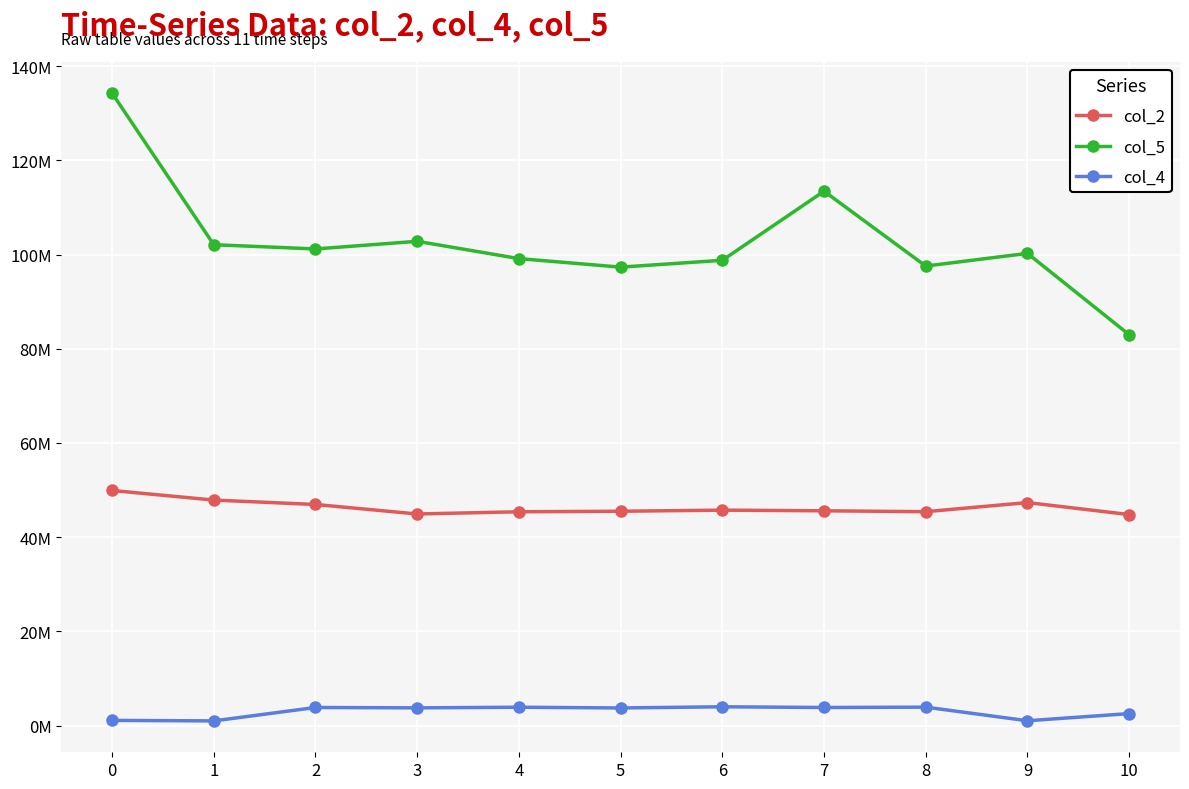

What are all the series names shown in the legend?

col_2, col_5, col_4